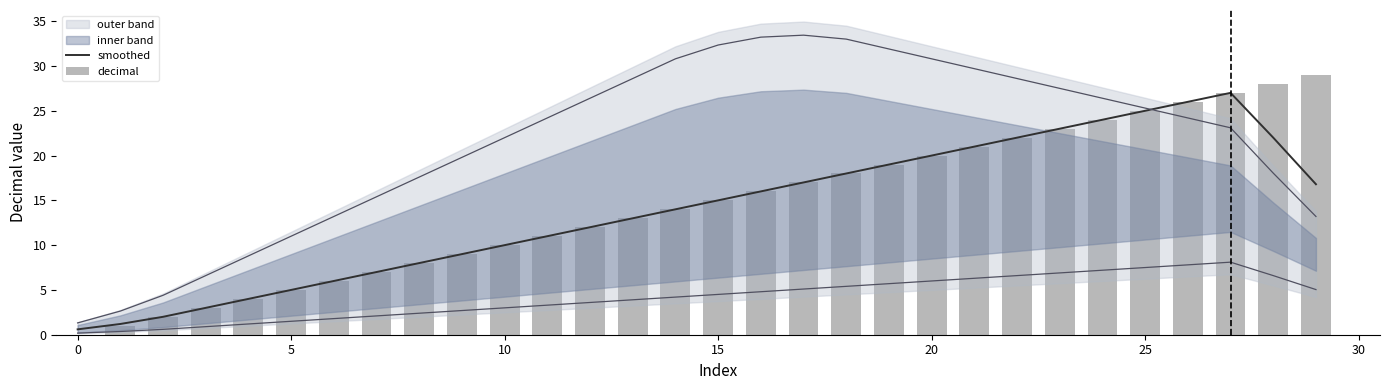

Rank the series by their average value, from highest to lowest.

decimal, smoothed